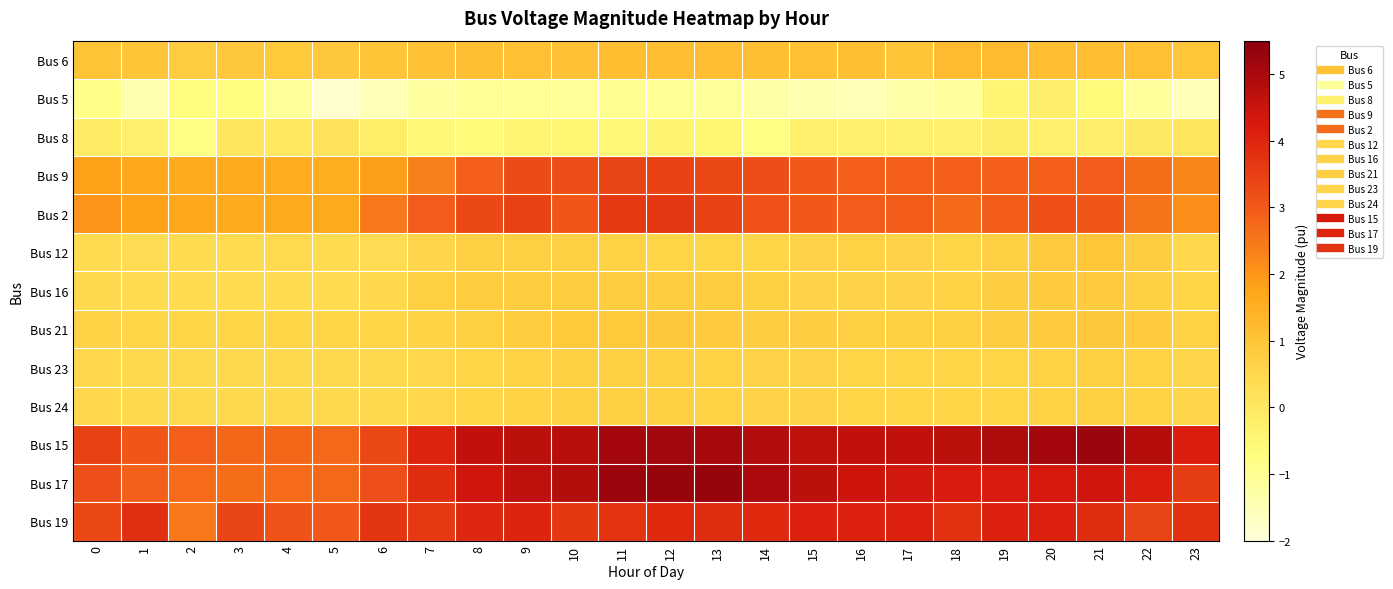

What is the spread (max minus min) of values at 9?

5.7